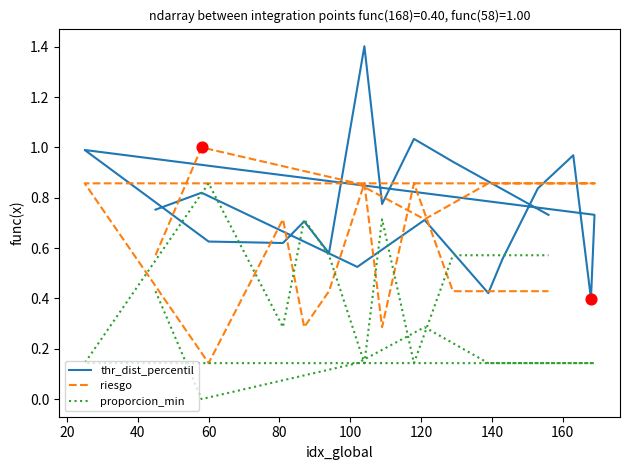

Is the value of thr_dist_percentil at 100 greater than the value of proporcion_min at 13?

No